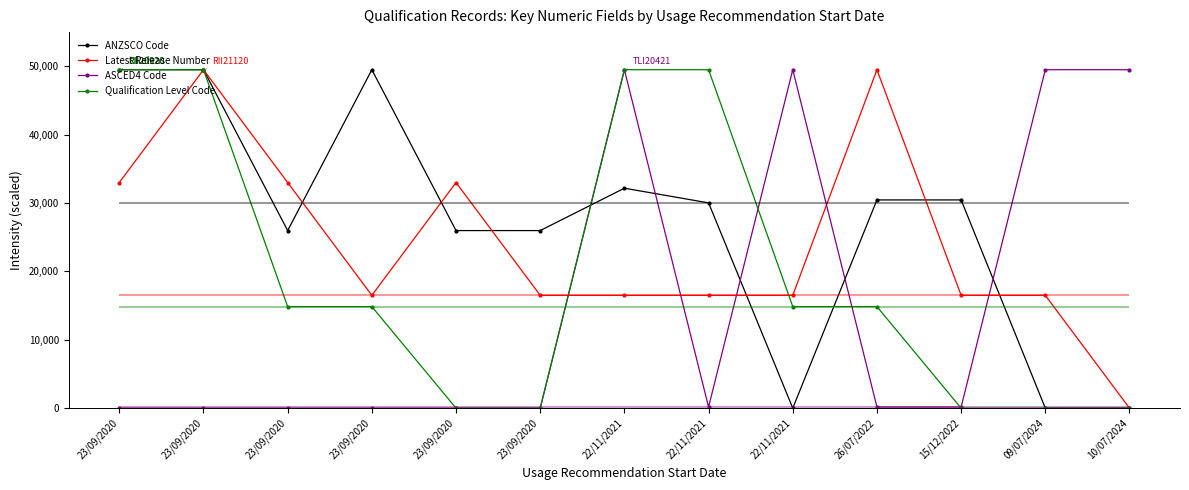

List the series in order of their overall mean, lowest first.

ASCED4 Code, Qualification Level Code, Latest Release Number, ANZSCO Code